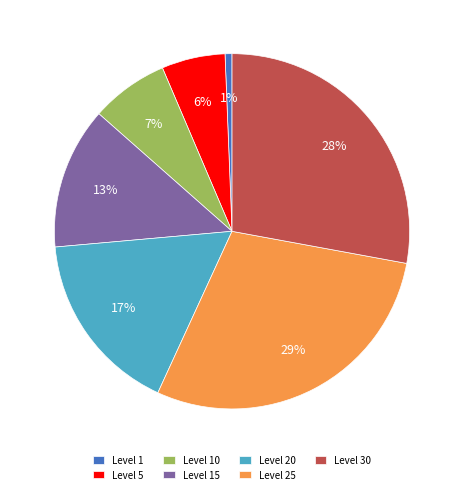

To the nearest percent, what portion does Level 10 represent?

7%